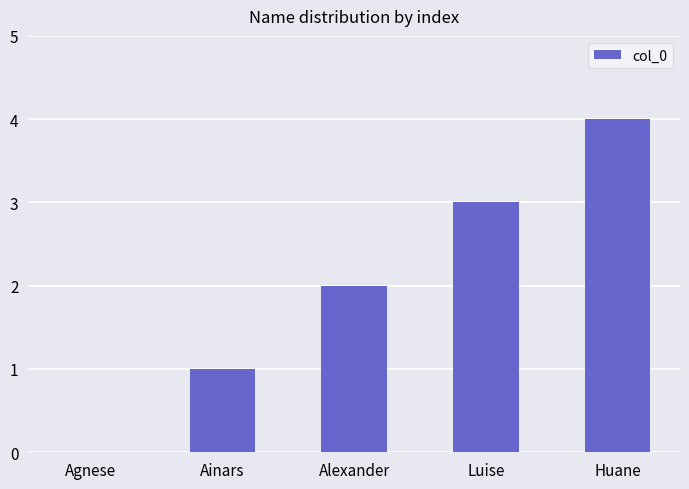

What is the sum of all values?

10